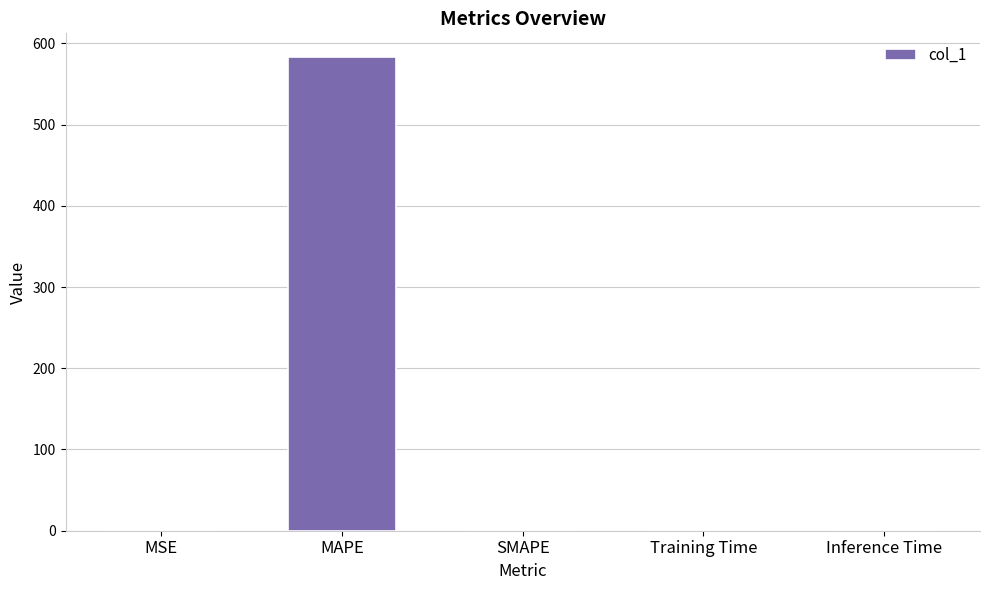

True or false: the data shows 214.7 at MAPE.

False